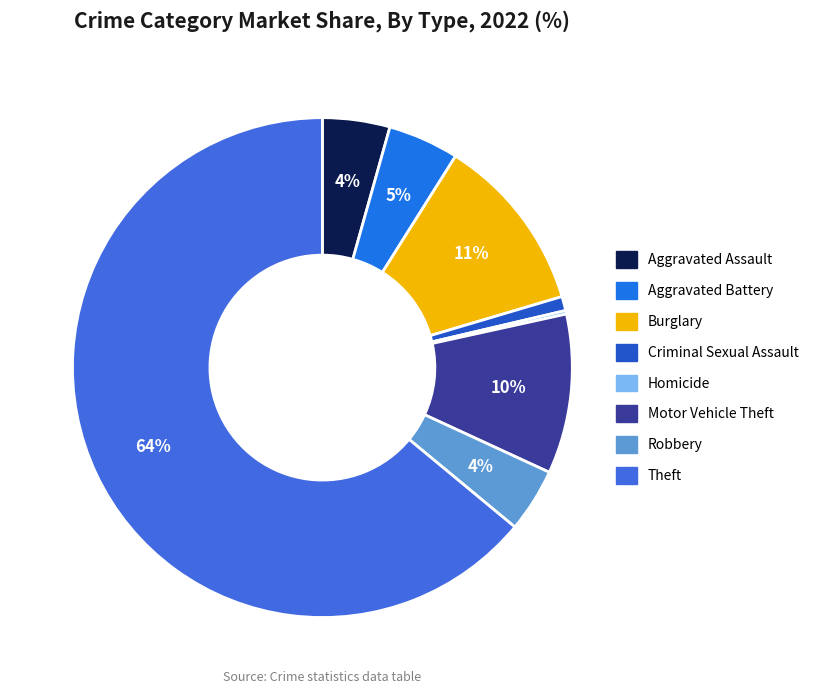

To the nearest percent, what is the average slice percentage?

12%